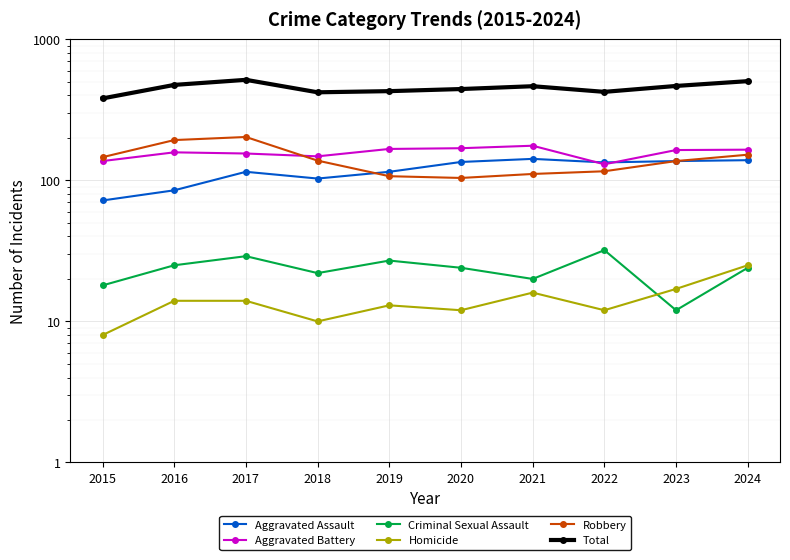

What is the value of the Criminal Sexual Assault point at the 10th from the left?

24